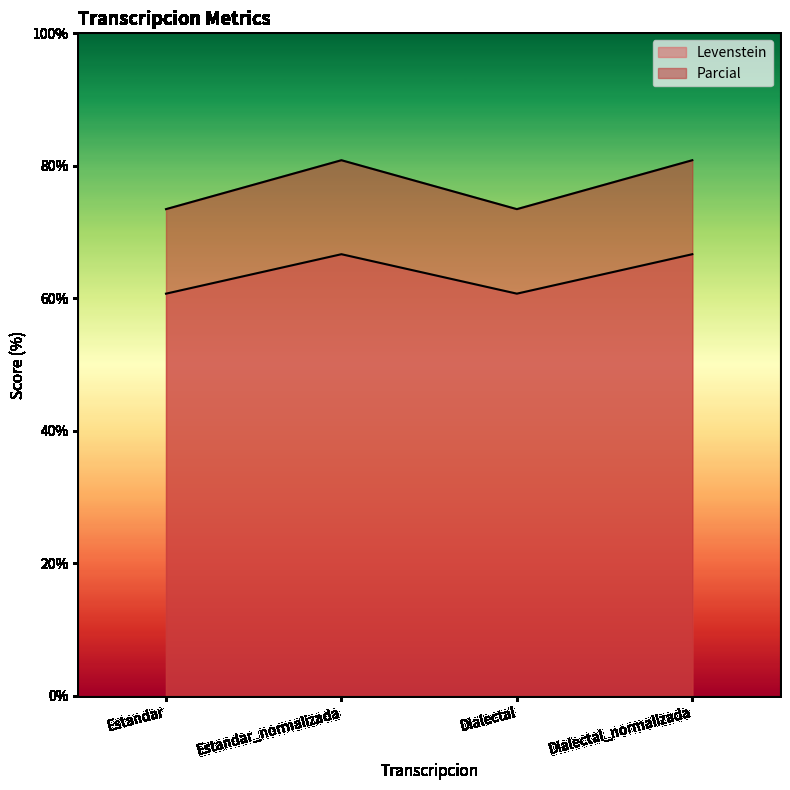

True or false: Levenstein and Parcial intersect in this chart.

False